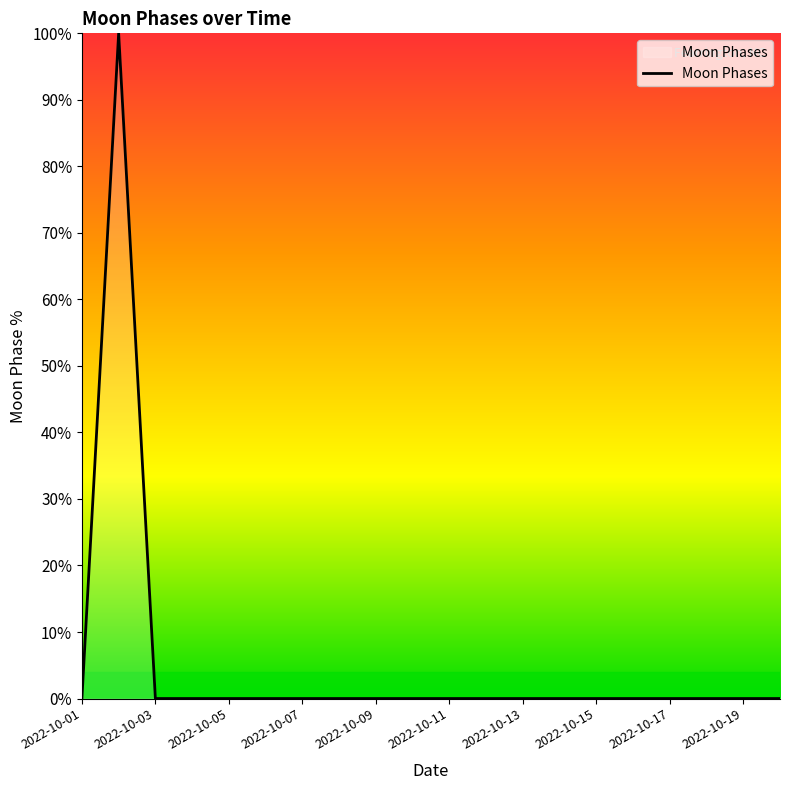

Does the chart display data point markers on the line(s)?

No